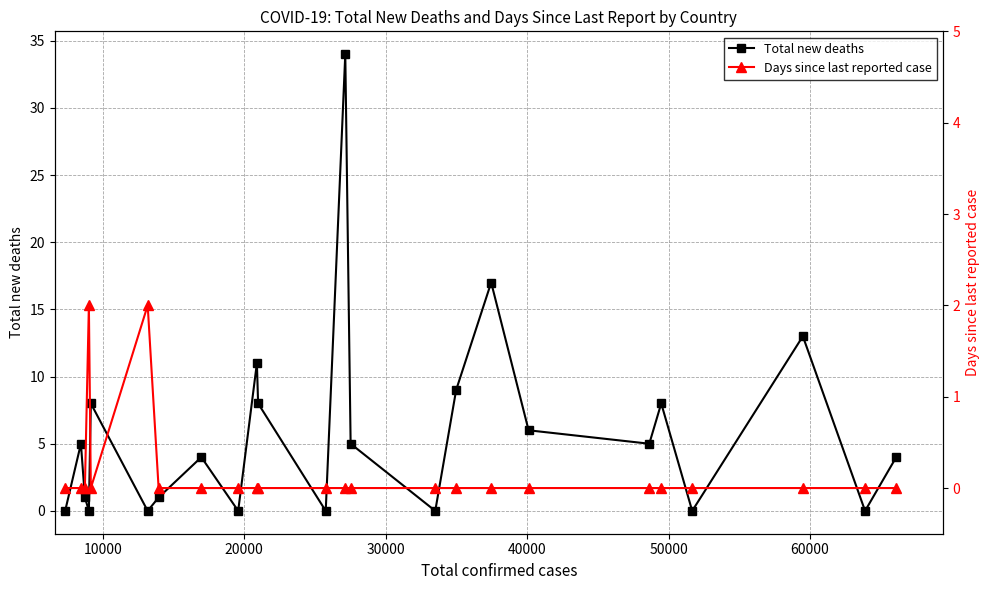

True or false: Total new deaths has more than 2 interior local peaks.

True